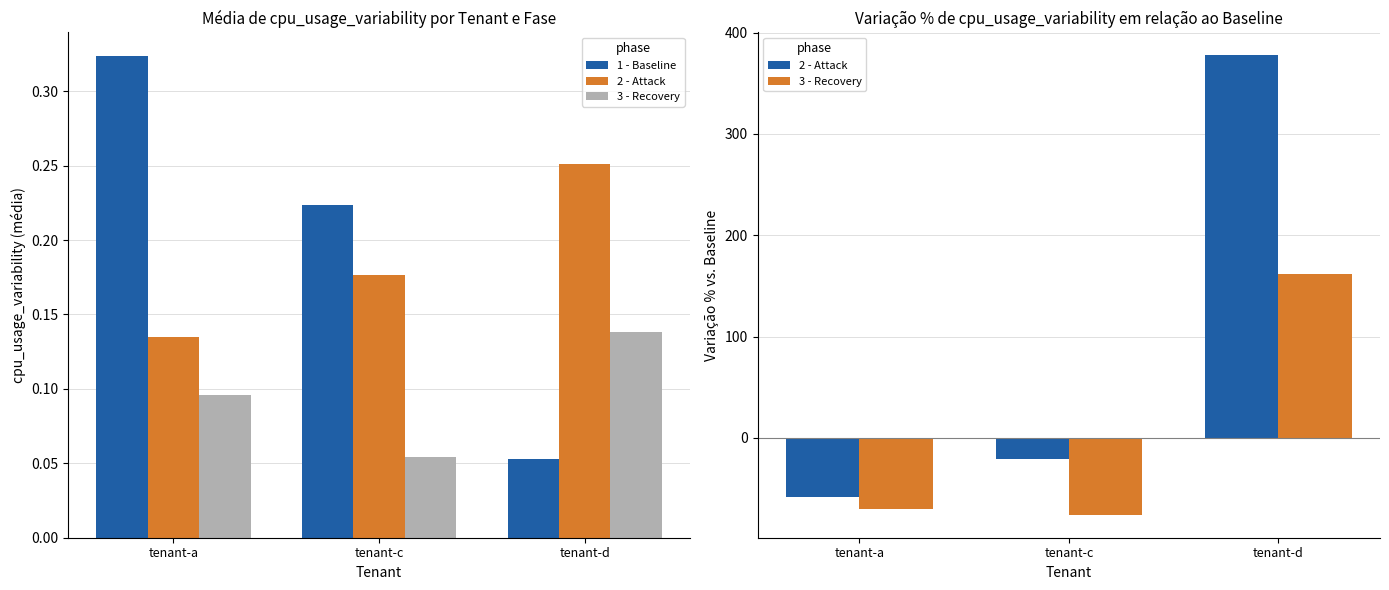

What is the value of the 1 - Baseline bar at the 2nd from the left?

0.2